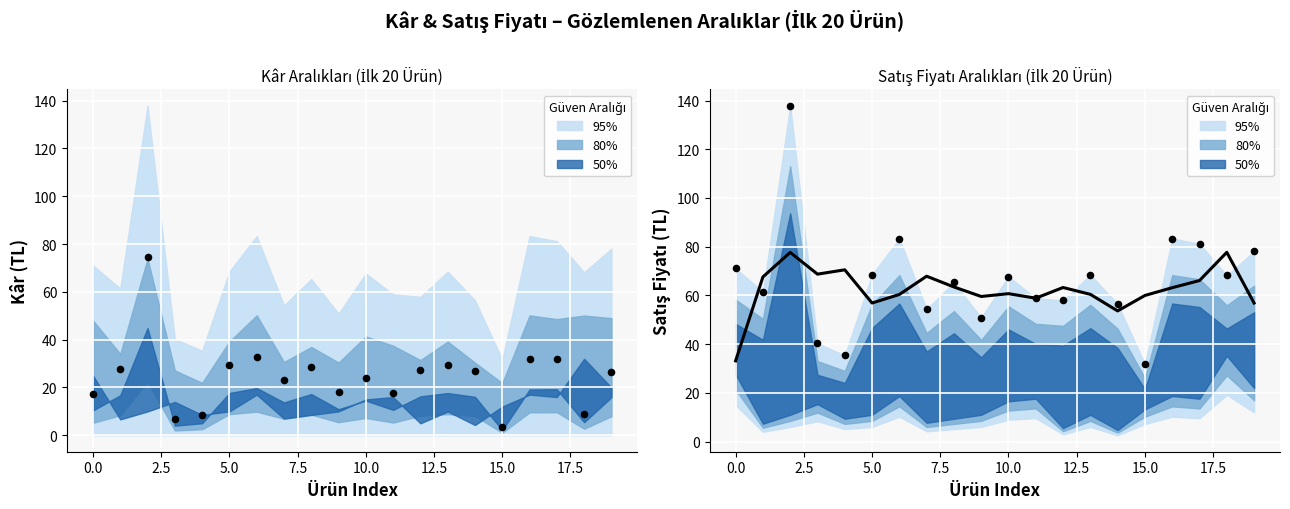

Which series has the largest total across all categories?

Satış Fiyatı